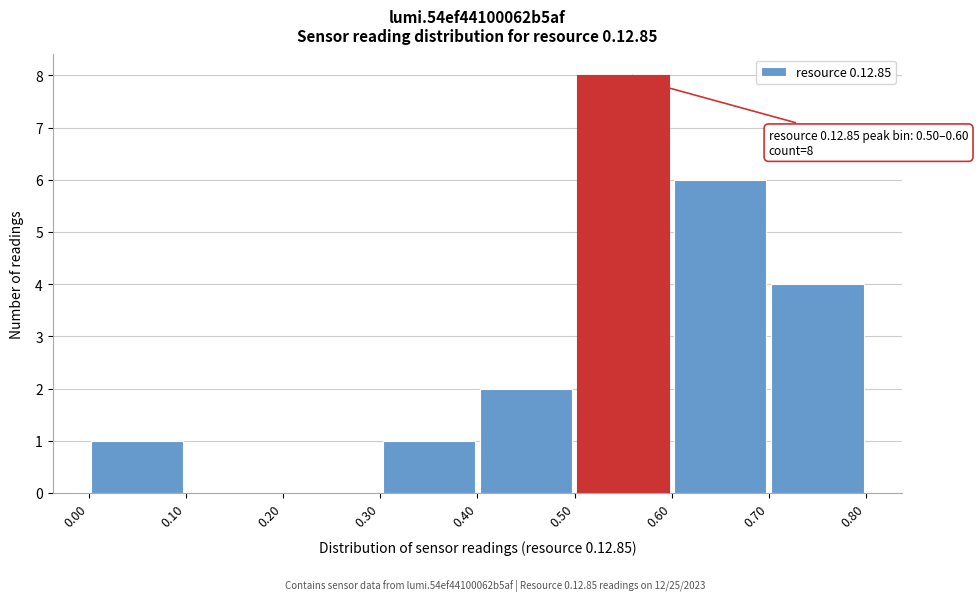

Over which range of the x-axis is the bar tallest?

0.50 to 0.60